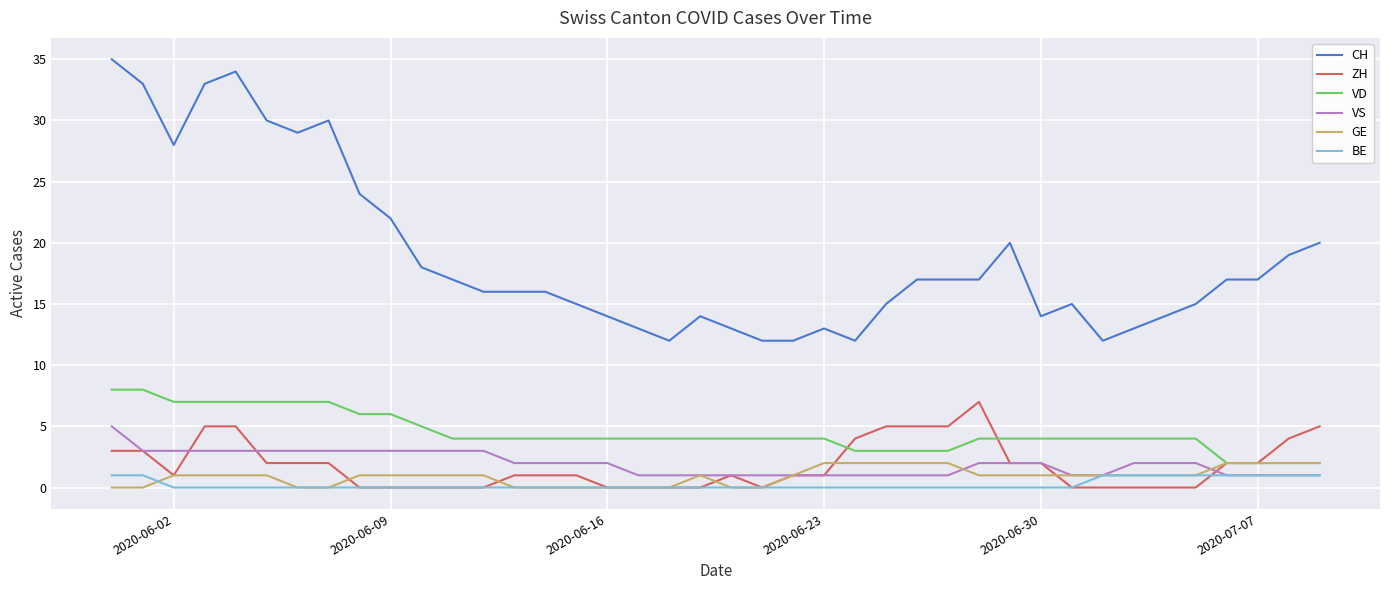

What is the greatest value displayed?

35